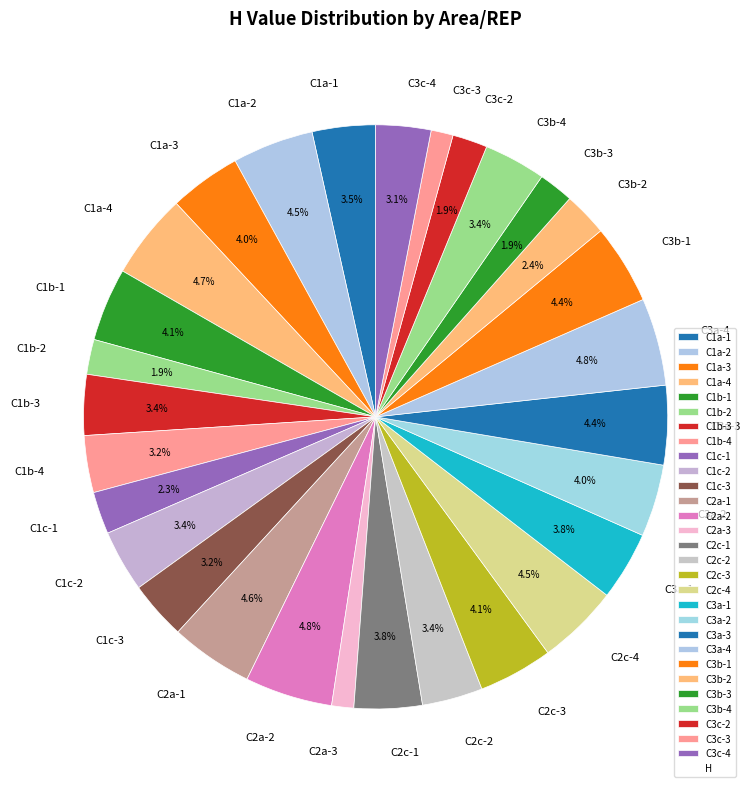

Combined, what portion of the pie is C1b-1 and C1c-3?

7.3%